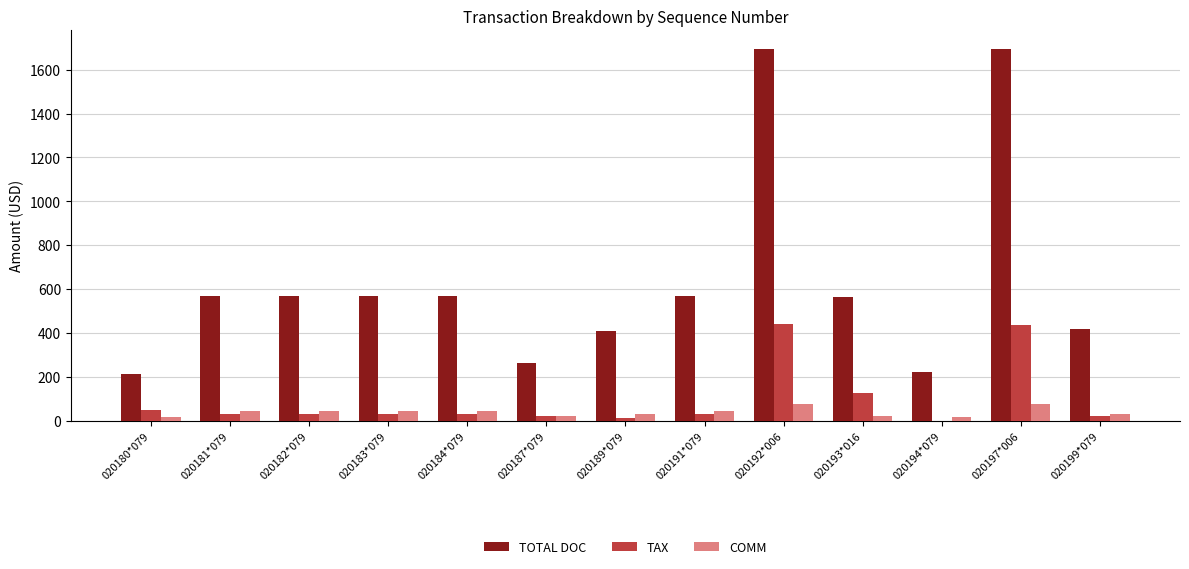

True or false: TOTAL DOC has a value of 418.5 at 020199*079.

True